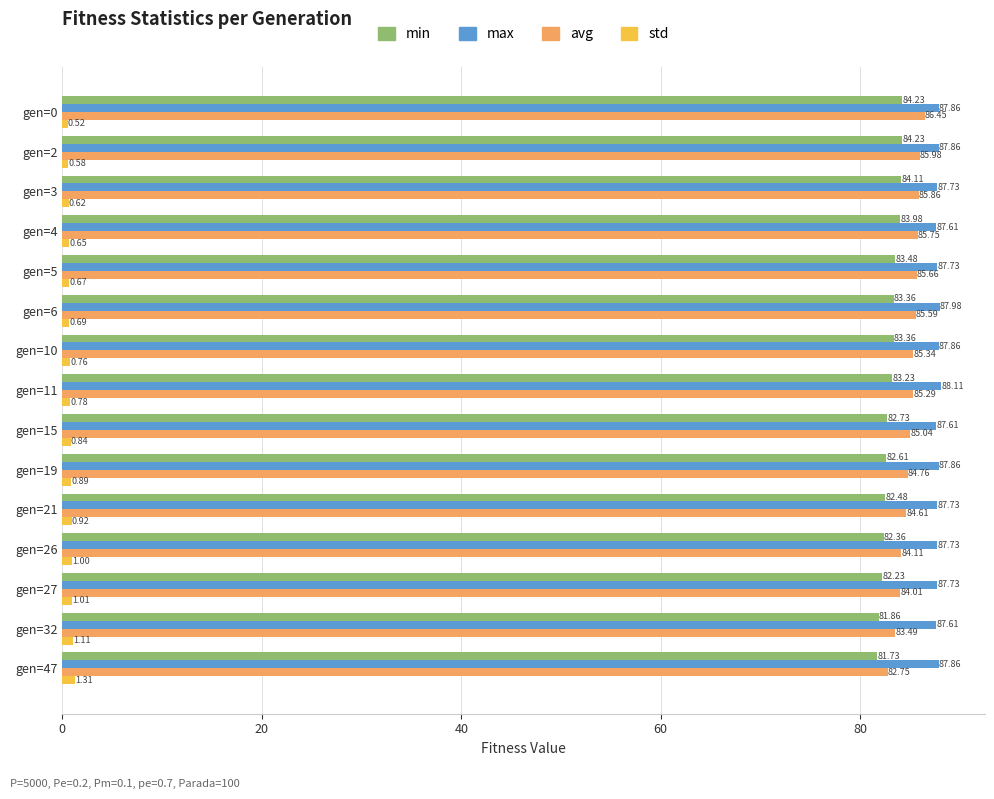

What is the total value across all series at gen=10?

257.3